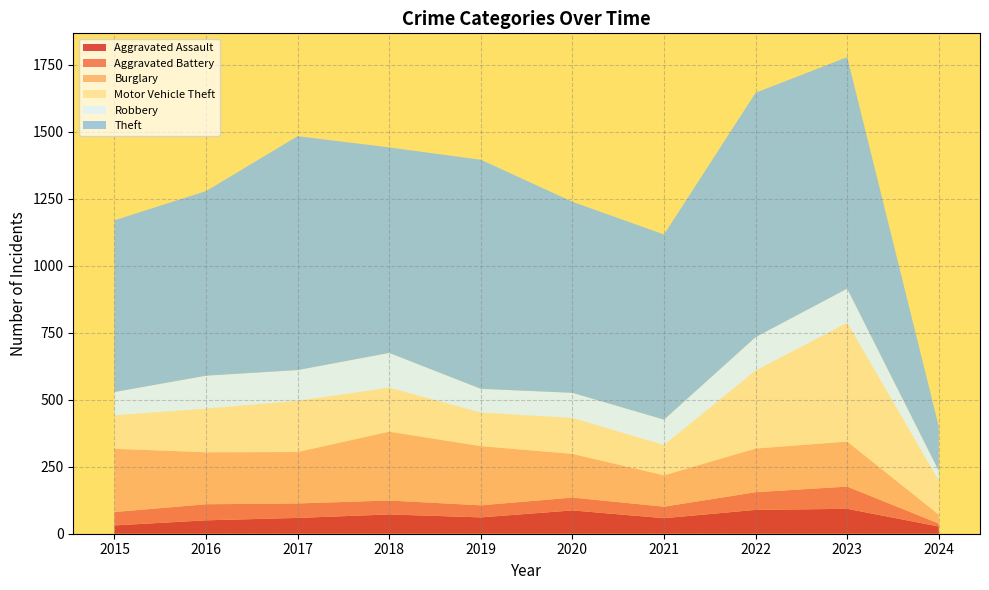

Reading left to right, transcribe all the data shown in this chart.

Aggravated Assault: 2015=31	2016=50	2017=59	2018=72	2019=61	2020=87	2021=58	2022=89	2023=93	2024=27
Aggravated Battery: 2015=50	2016=60	2017=54	2018=52	2019=45	2020=48	2021=43	2022=66	2023=83	2024=11
Burglary: 2015=236	2016=194	2017=192	2018=257	2019=221	2020=163	2021=117	2022=163	2023=168	2024=33
Motor Vehicle Theft: 2015=125	2016=163	2017=191	2018=164	2019=125	2020=134	2021=113	2022=291	2023=443	2024=127
Robbery: 2015=87	2016=123	2017=115	2018=130	2019=89	2020=94	2021=95	2022=125	2023=128	2024=37
Theft: 2015=641	2016=689	2017=873	2018=767	2019=855	2020=713	2021=691	2022=912	2023=864	2024=165